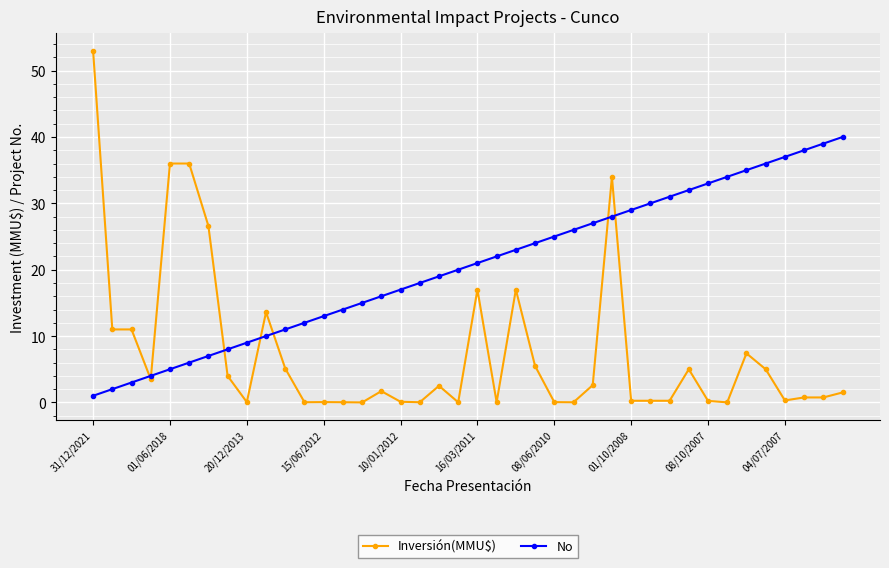

Rank the series by their average value, from lowest to highest.

Inversión(MMU$), No